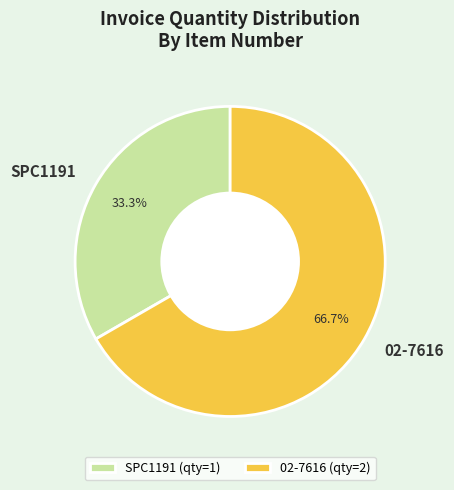

True or false: SPC1191 accounts for 42% of the total.

False